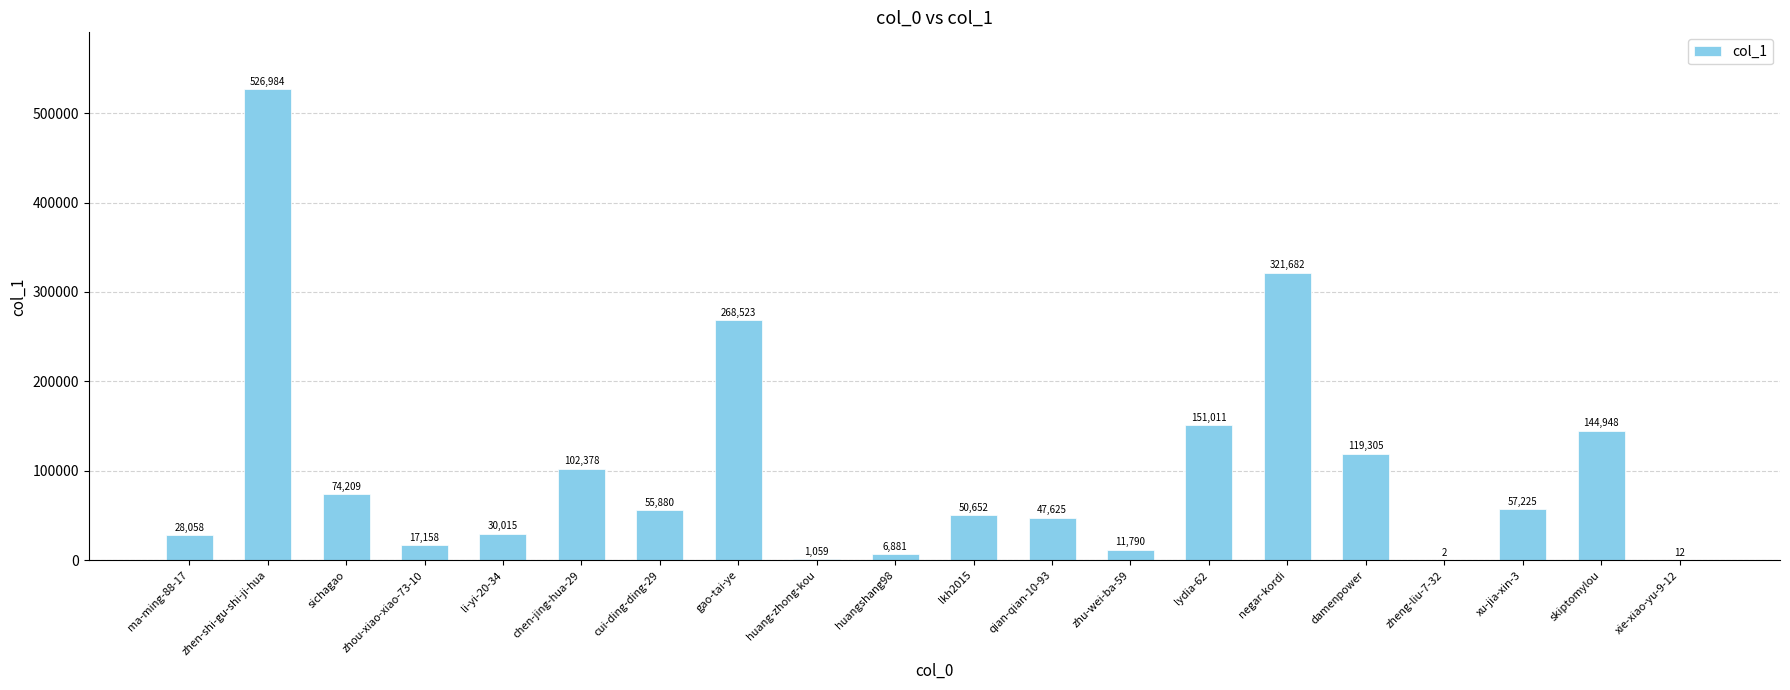

What is the average value?

100770